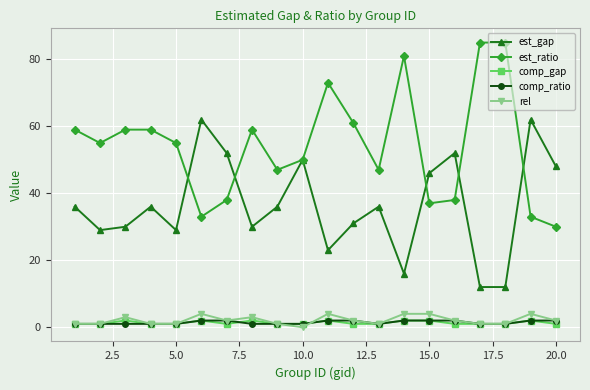

Which series has the largest total across all categories?

est_ratio